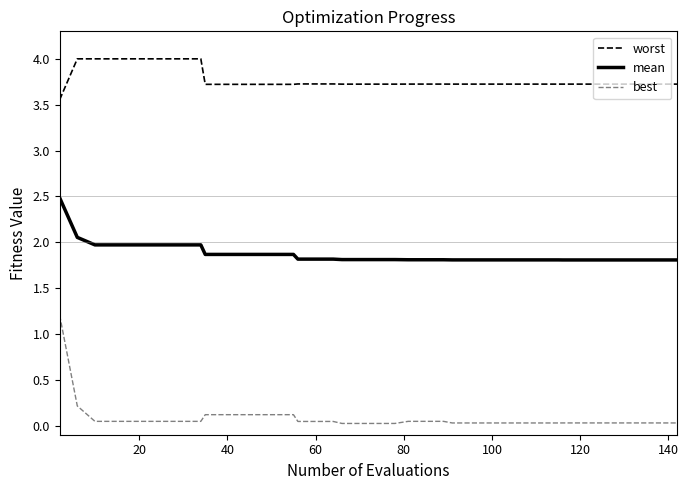

Which series has the largest total across all categories?

worst